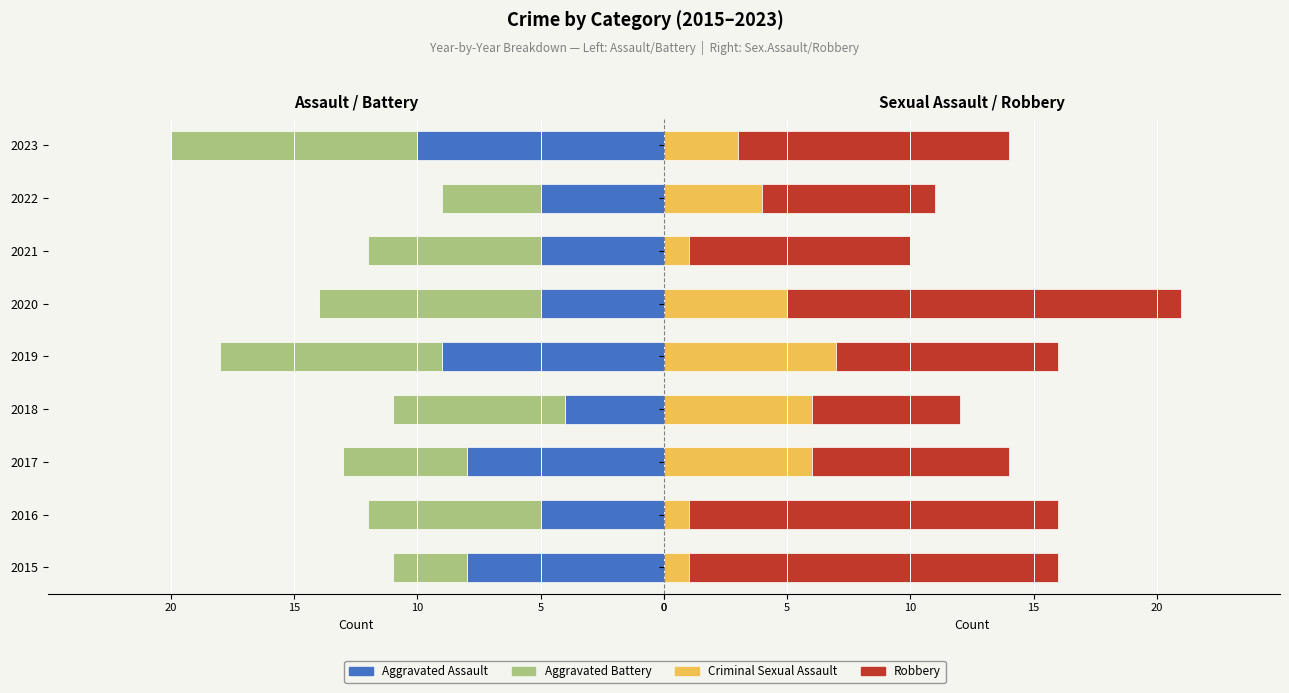

Which series changed the most between 2015 and 2016?

Aggravated Battery